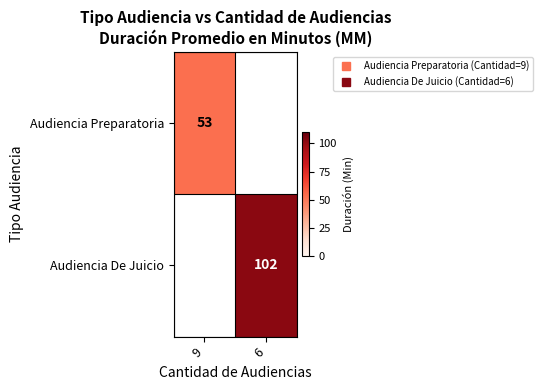

List the series in order of their peak value, lowest first.

Audiencia Preparatoria, Audiencia De Juicio